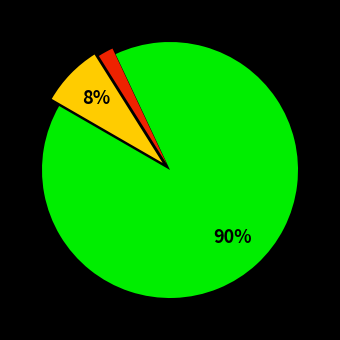

Does any single category account for the majority?

Yes